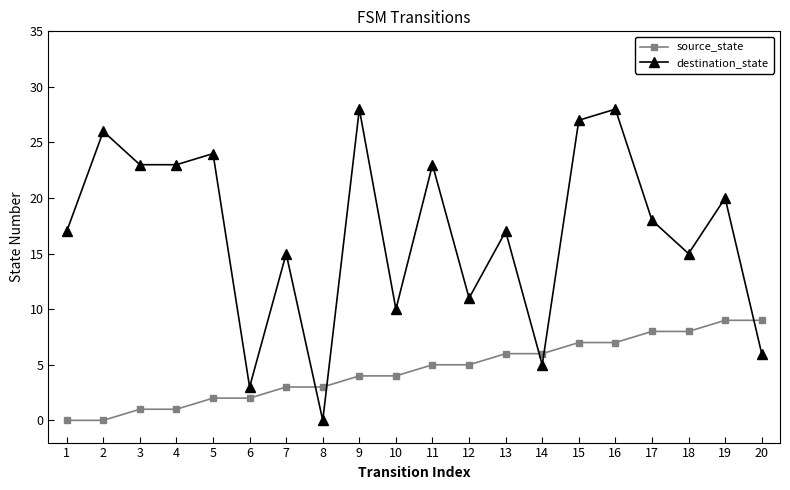

What is the difference between the maximum and minimum values in the source_state series?

9